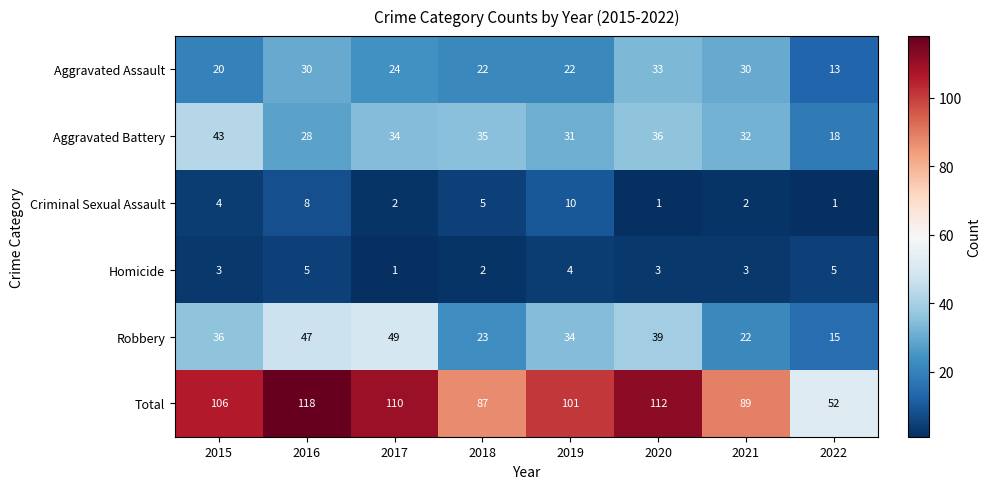

What is the difference between the highest and lowest values at 2021?

87